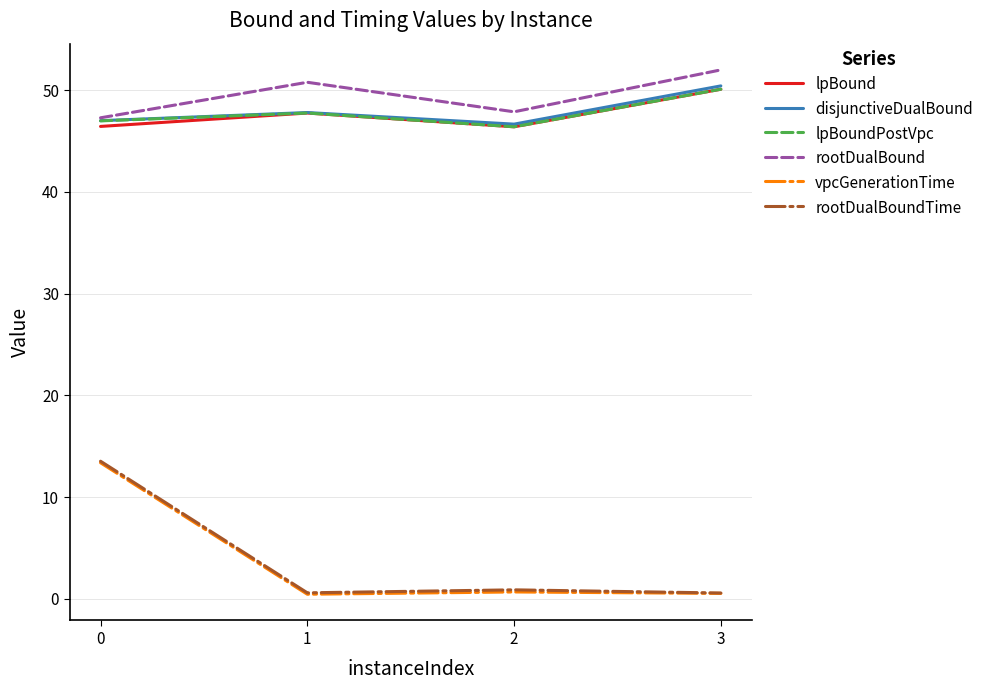

What is the difference between the highest and lowest values at 1?

50.3